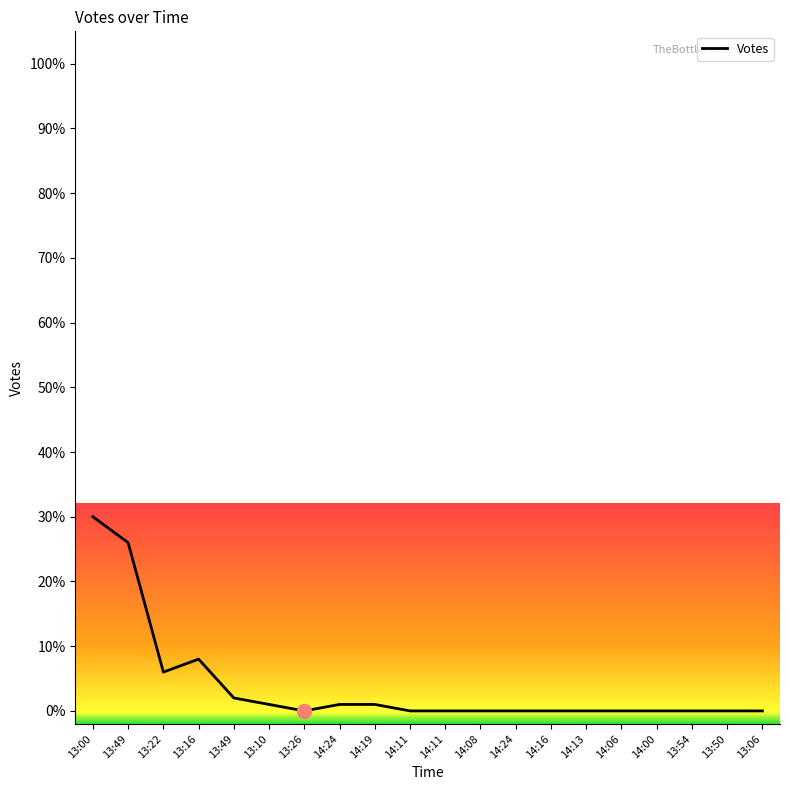

Rank the categories by value from highest to lowest.

13:00, 13:49, 13:16, 13:22, 13:49, 13:10, 14:24, 14:19, 13:26, 14:11, 14:11, 14:08, 14:24, 14:16, 14:13, 14:06, 14:00, 13:54, 13:50, 13:06